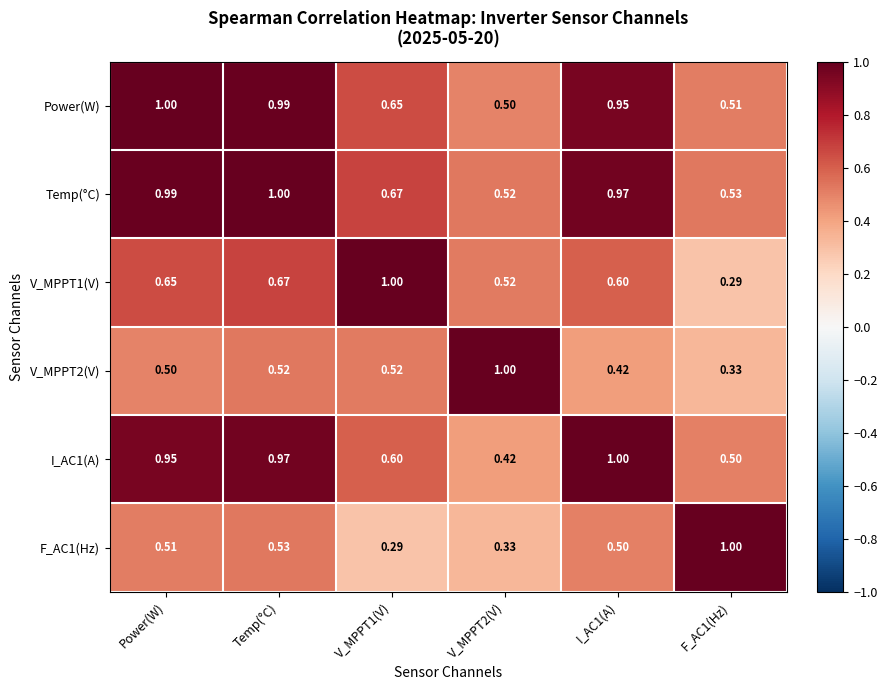

Which series has the largest total across all categories?

Temp(°C)